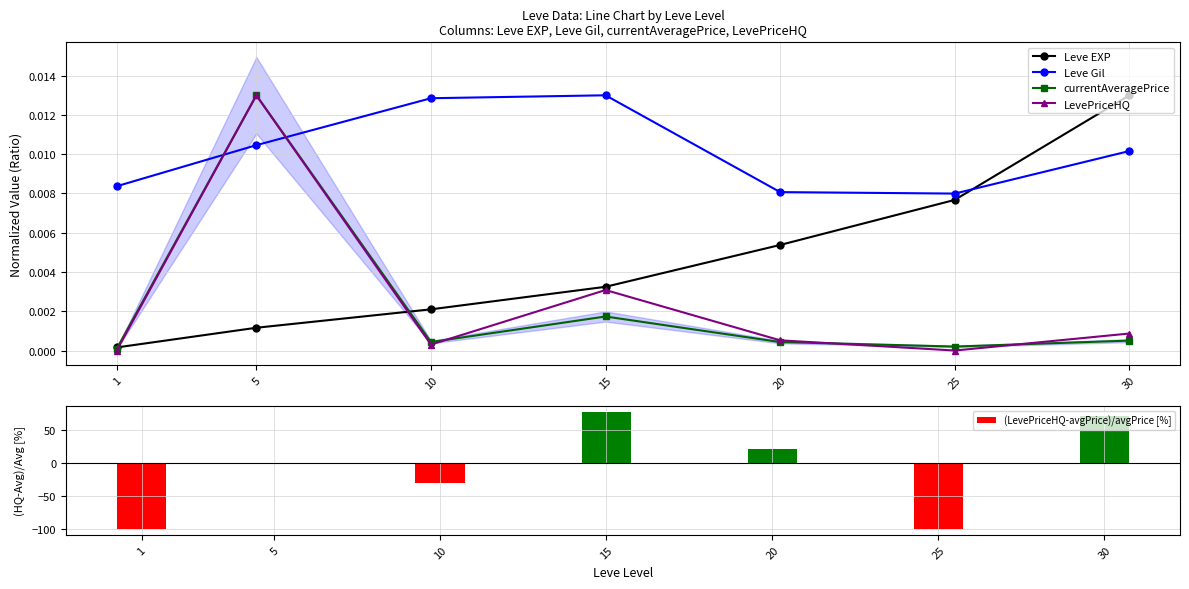

The value of Leve Gil at 15 is 0.0. True or false?

True